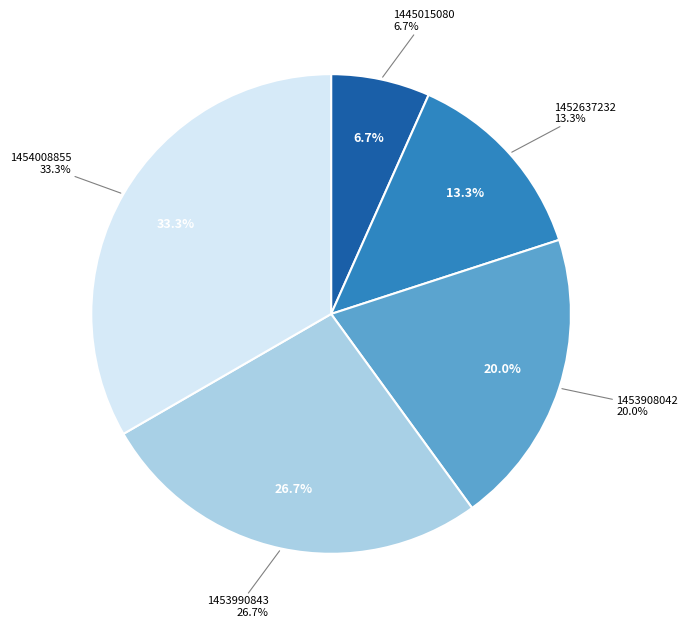

To the nearest percent, what is the average slice percentage?

20%